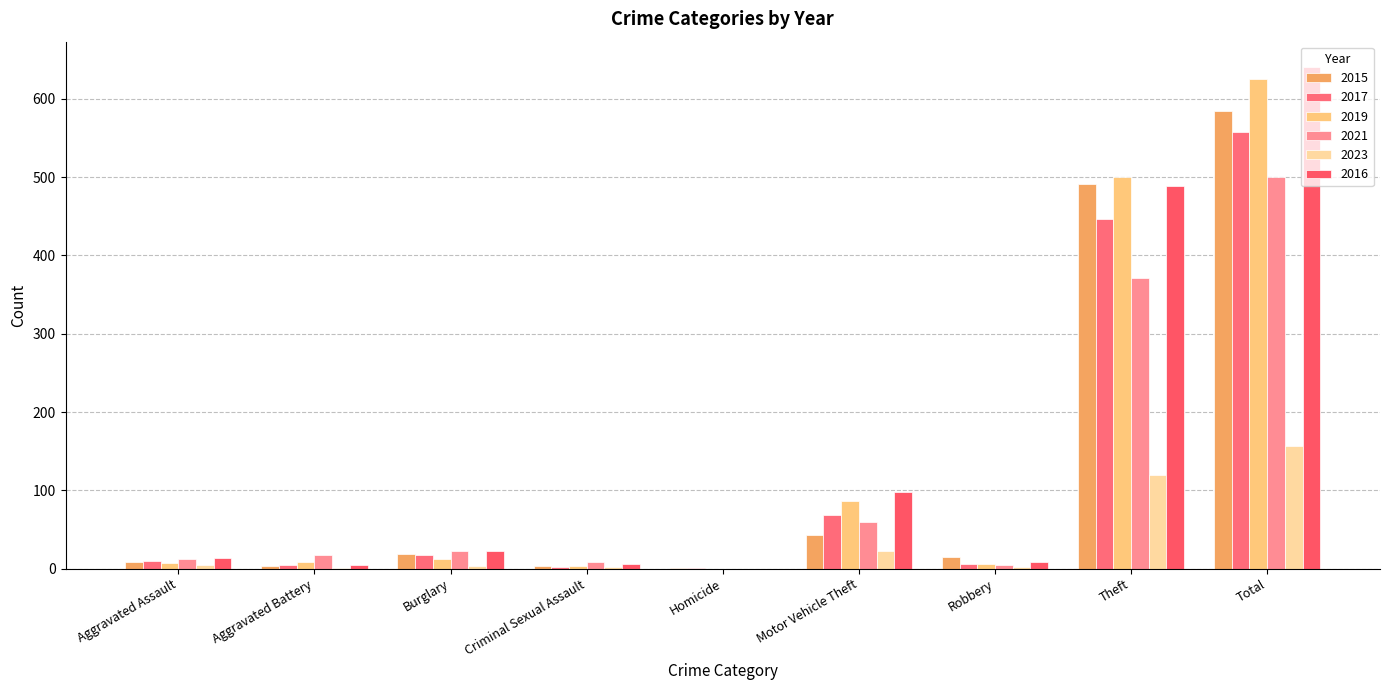

What is the greatest value displayed?

641